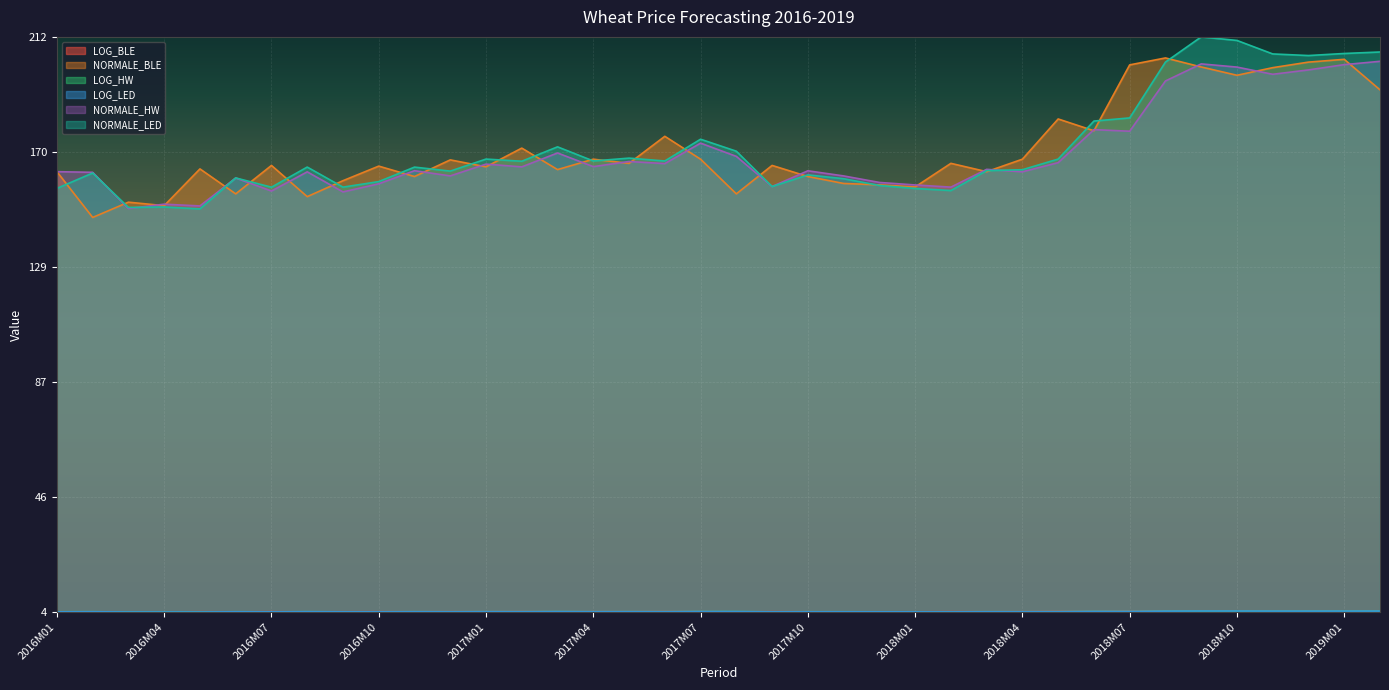

Is it true that LOG_LED equals 0.0 at 2019M02?

False